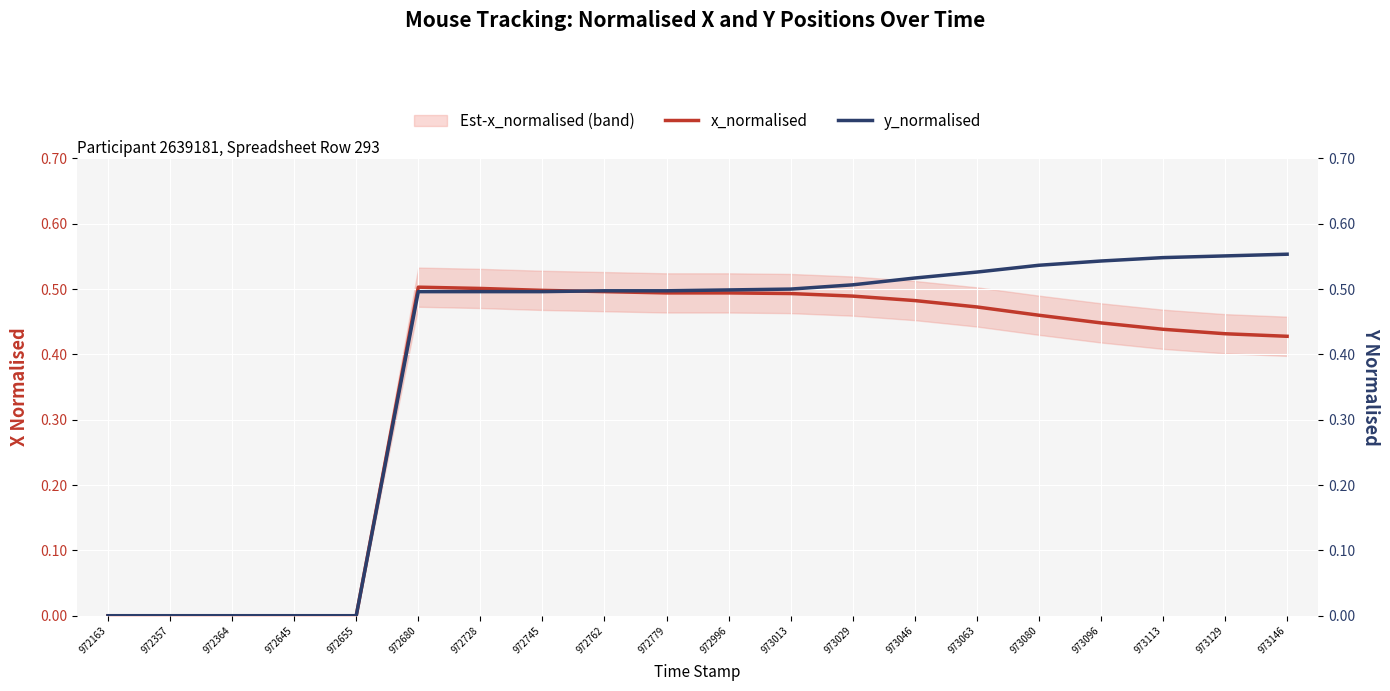

Rank the categories by x_normalised value from highest to lowest.

972680, 972728, 972745, 972762, 972779, 972996, 973013, 973029, 973046, 973063, 973080, 973096, 973113, 973129, 973146, 972163, 972357, 972364, 972645, 972655